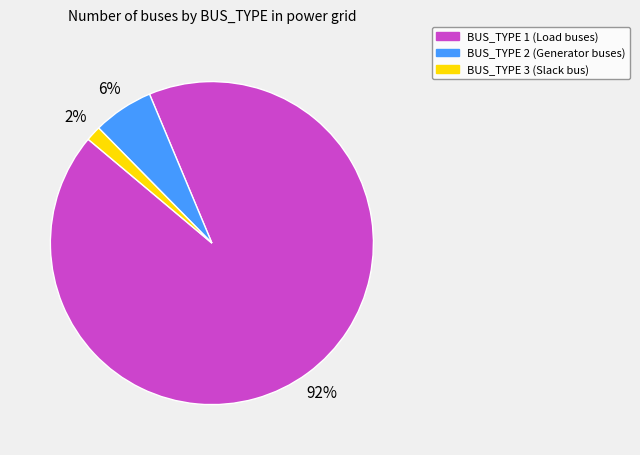

Count the number of slices in the pie.

3